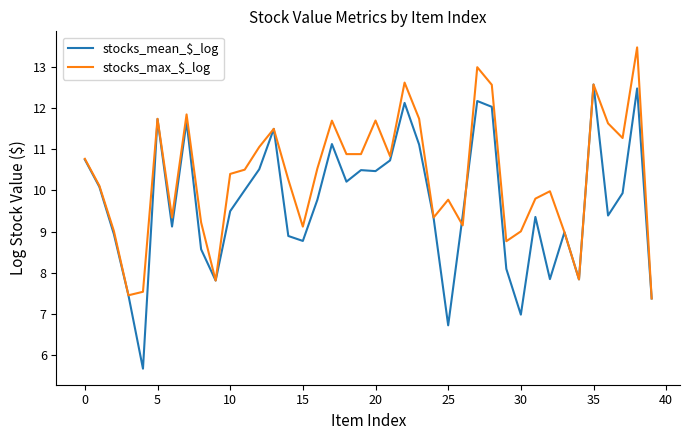

What is the minimum value shown in the chart?

5.7